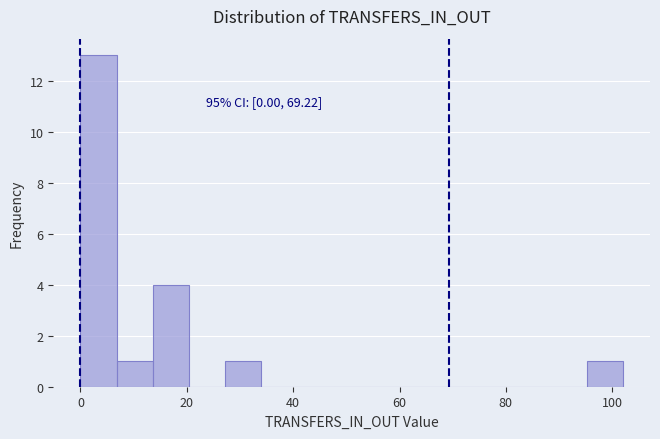

Read against the x-axis, roughly where is the centre of the tallest bar?

4